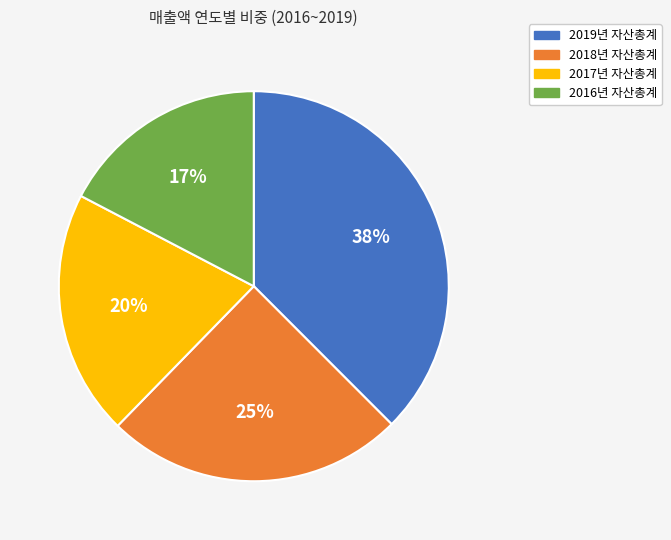

Is there a majority slice in this chart?

No